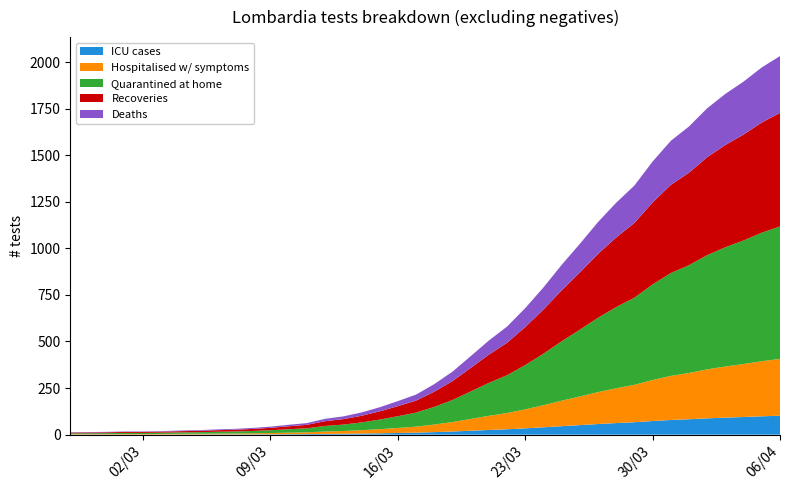

Reading right to left, transcribe all the data shown in this chart.

2020-04-06=2032	2020-04-05=1971	2020-04-04=1895	2020-04-03=1829	2020-04-02=1752	2020-04-01=1654	2020-03-31=1577	2020-03-30=1466	2020-03-29=1337	2020-03-28=1245	2020-03-27=1141	2020-03-26=1024	2020-03-25=911	2020-03-24=790	2020-03-23=679	2020-03-22=580	2020-03-21=505	2020-03-20=421	2020-03-19=338	2020-03-18=271	2020-03-17=215	2020-03-16=180	2020-03-15=147	2020-03-14=119	2020-03-13=98	2020-03-12=85	2020-03-11=62	2020-03-10=53	2020-03-09=43	2020-03-08=36	2020-03-07=31	2020-03-06=28	2020-03-05=24	2020-03-04=22	2020-03-03=19	2020-03-02=17	2020-03-01=17	2020-02-29=15	2020-02-28=14	2020-02-27=13